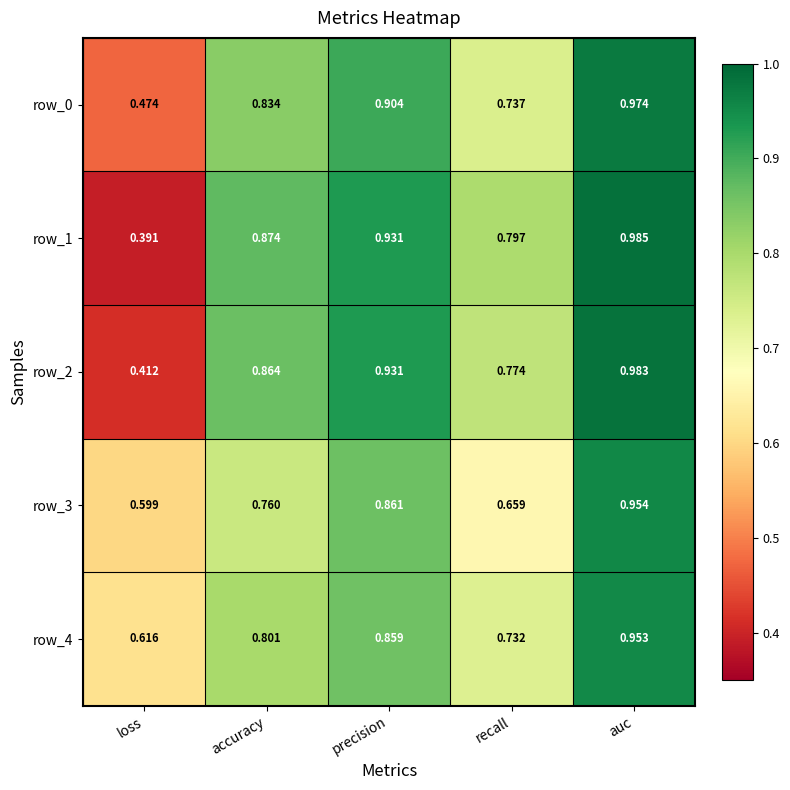

Which series has the largest total across all categories?

row_1